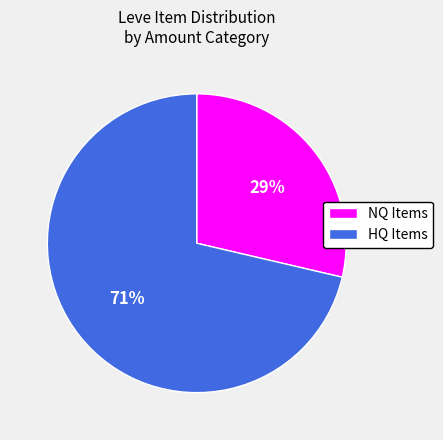

To the nearest percent, what is the average slice percentage?

50%